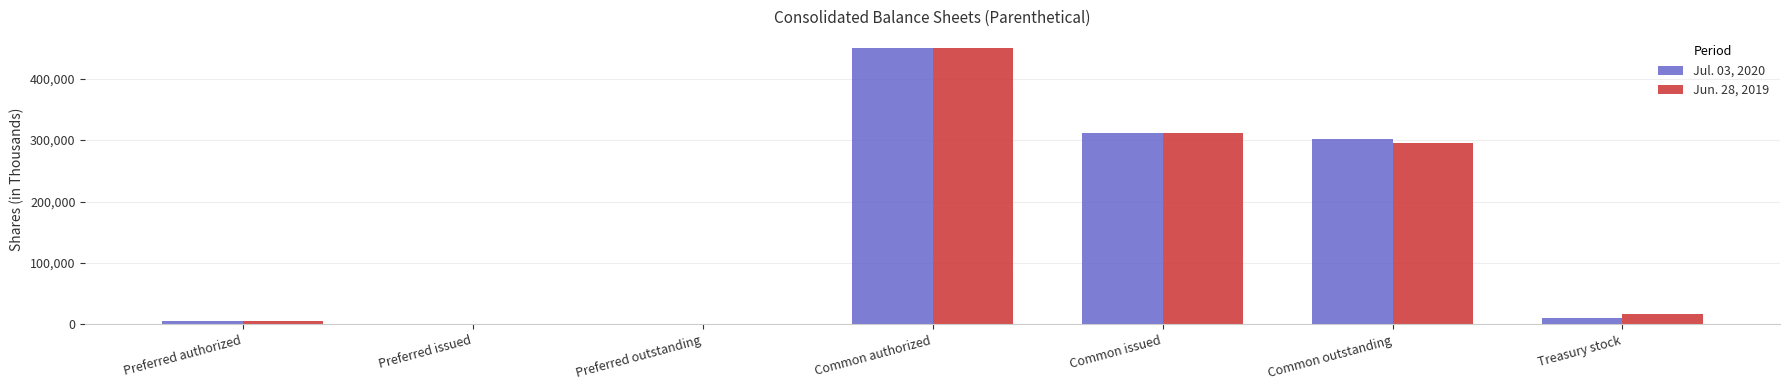

What are all the series names shown in the legend?

Jul. 03, 2020, Jun. 28, 2019